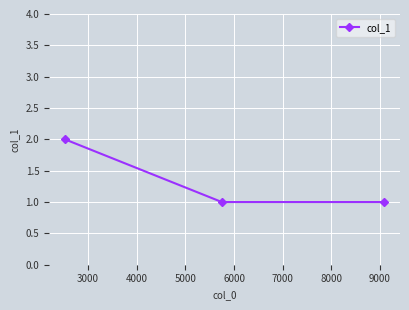

What is the sum of all values?

4